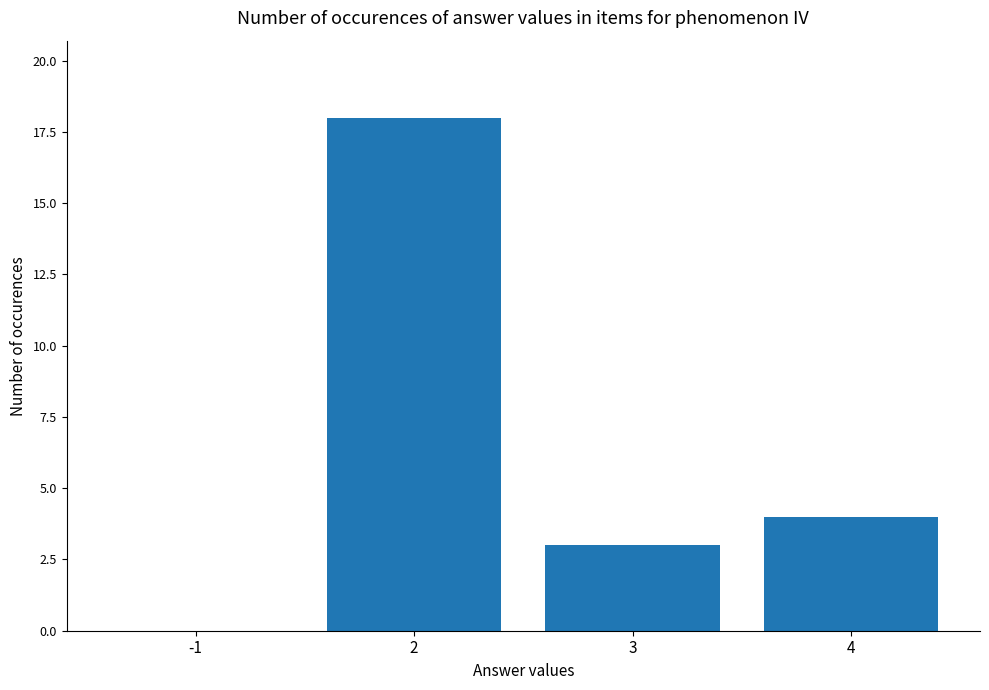

What is the sum of all values?

25